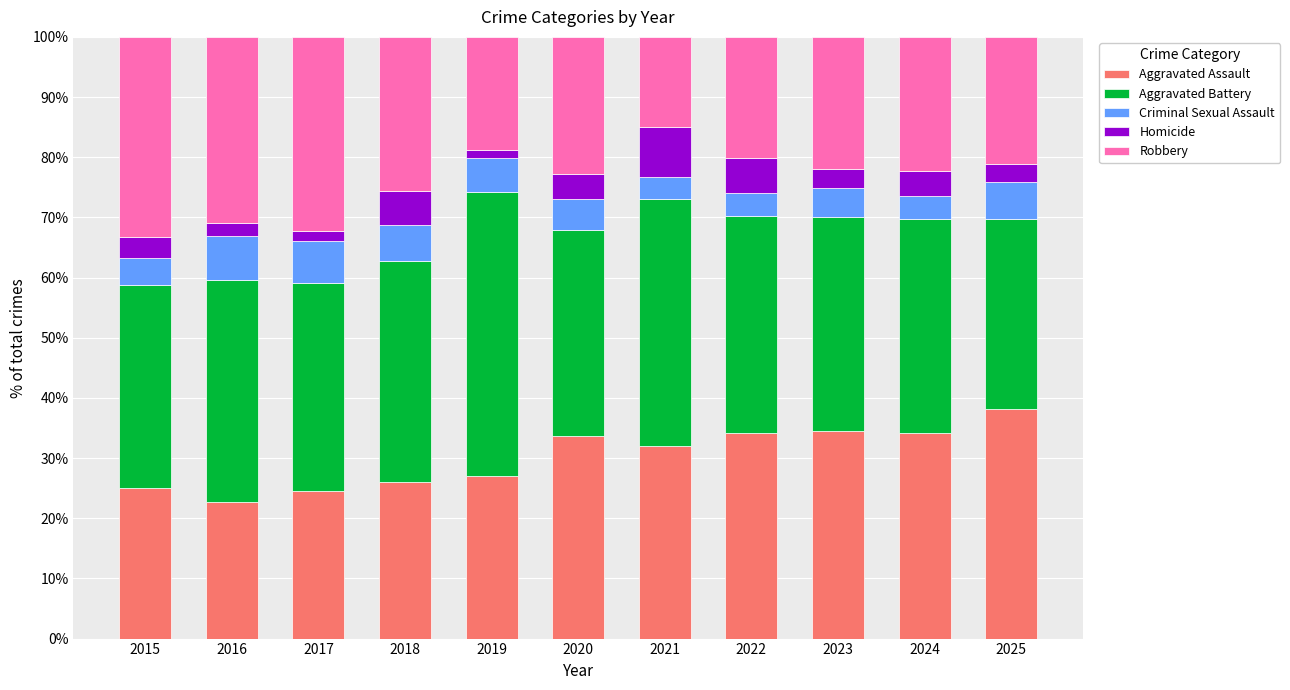

How many bars are there in total?

11